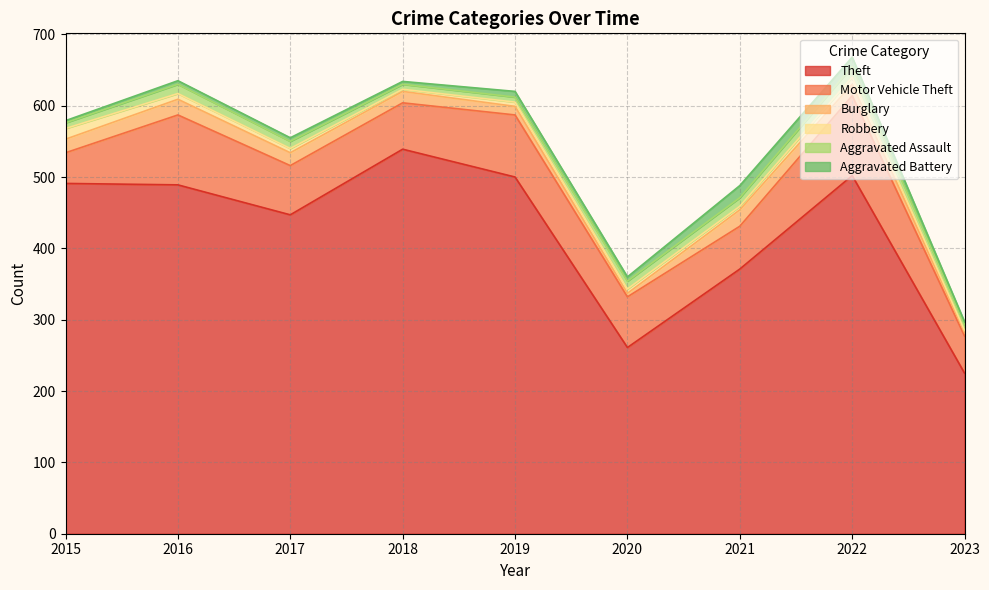

True or false: Burglary and Motor Vehicle Theft intersect in this chart.

False